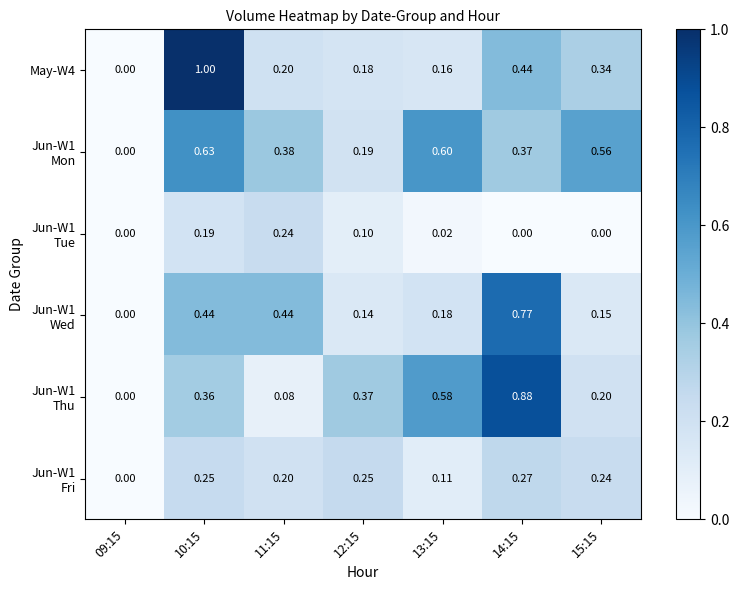

Which has a higher value, 10:15 or 11:15?

10:15